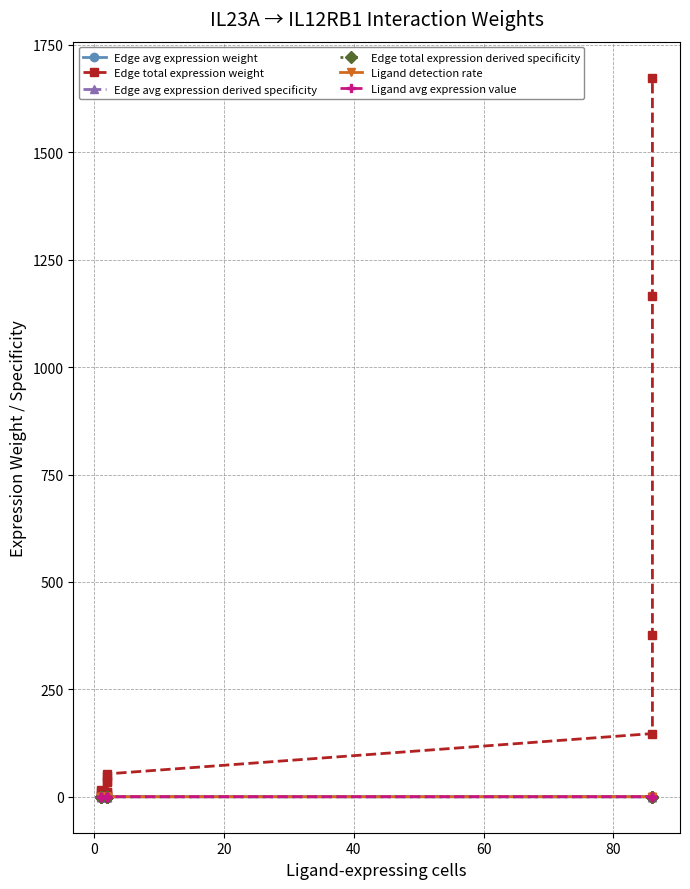

The value of Edge total expression derived specificity at 20 is 0.0. True or false?

True